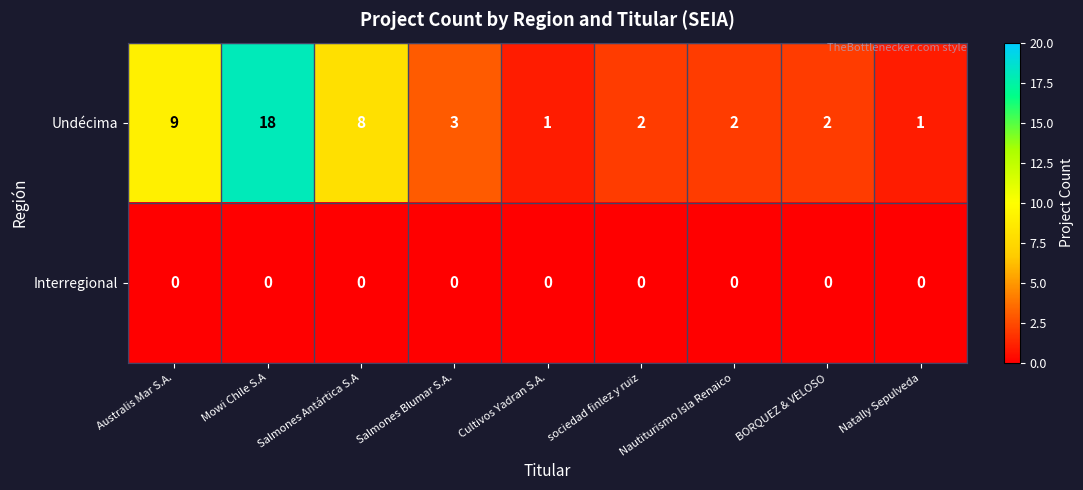

Rank the series at Natally Sepulveda from lowest to highest value.

Interregional, Undécima